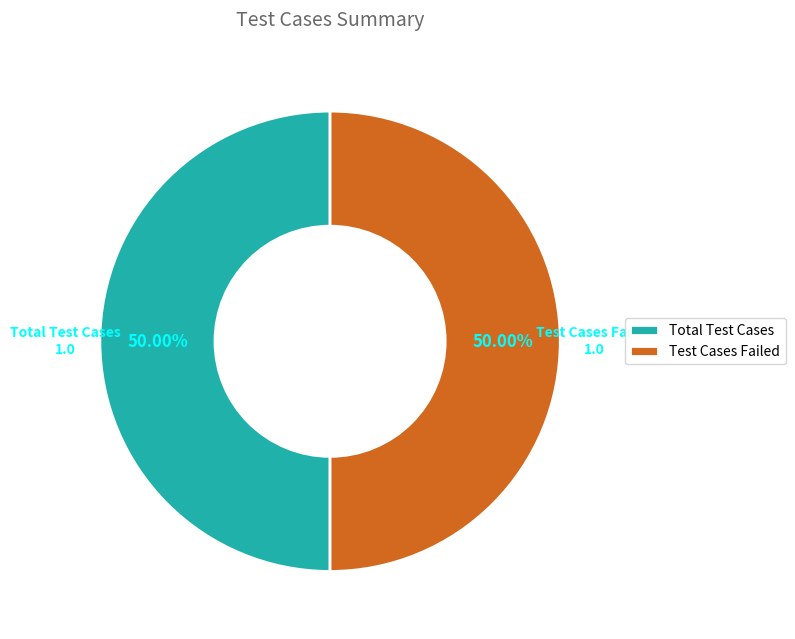

Combined, do Total Test Cases and Test Cases Failed account for over 50%?

Yes